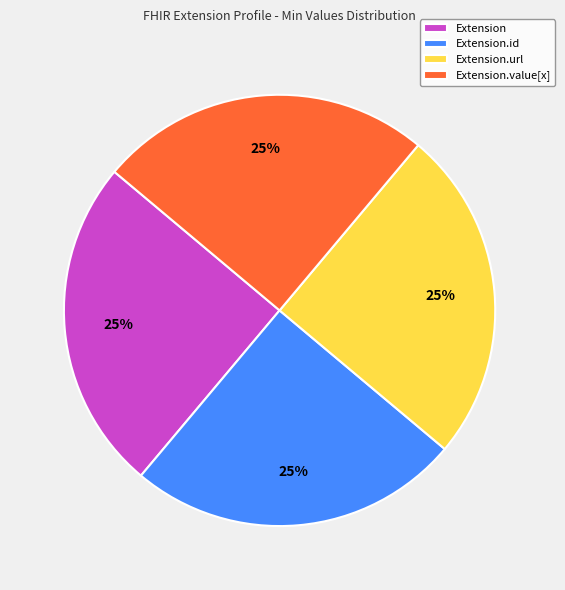

How many segments does this pie chart have?

4